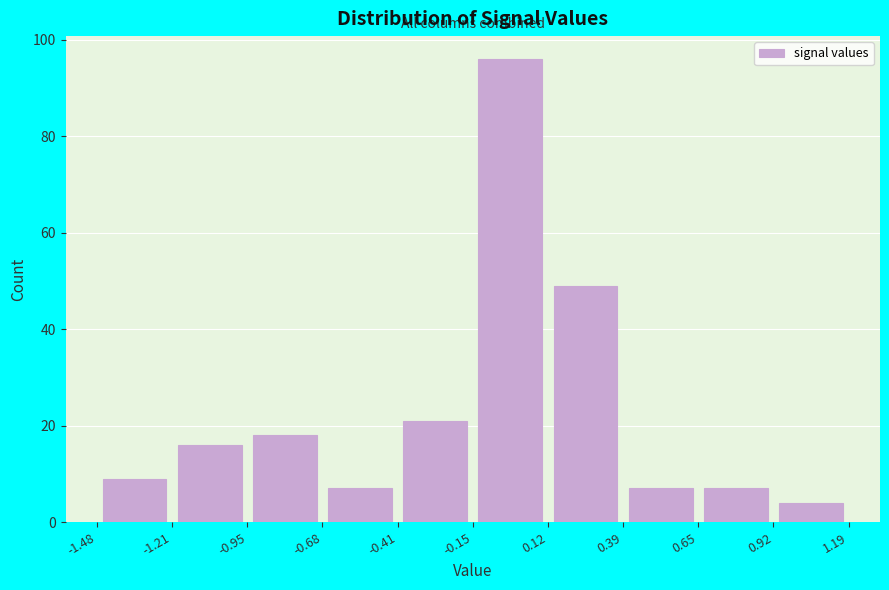

Which range on the x-axis has the tallest bar?

-0.15 to 0.12